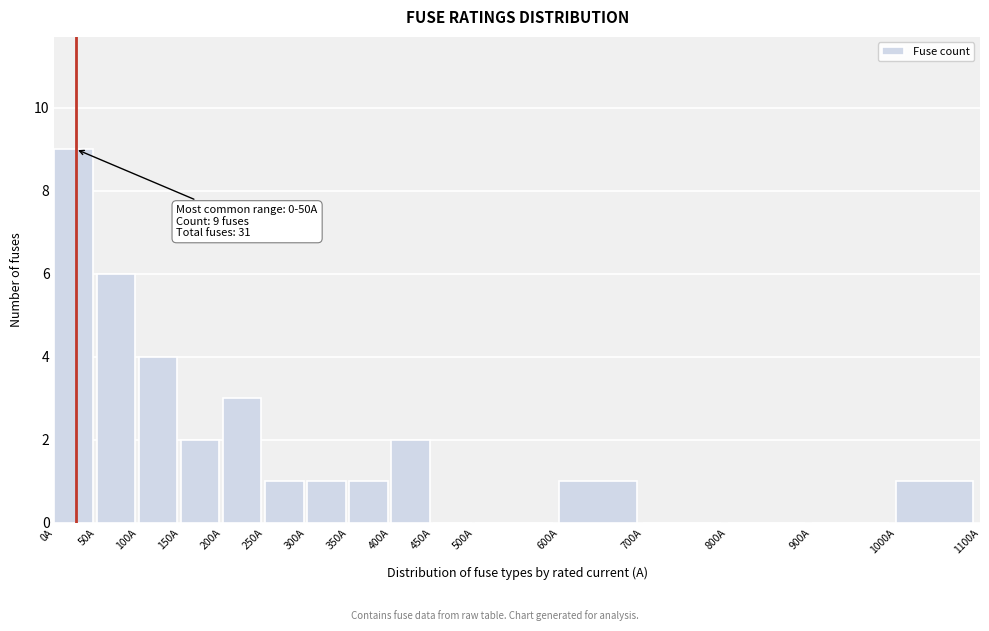

Which range on the x-axis has the tallest bar?

0 to 50